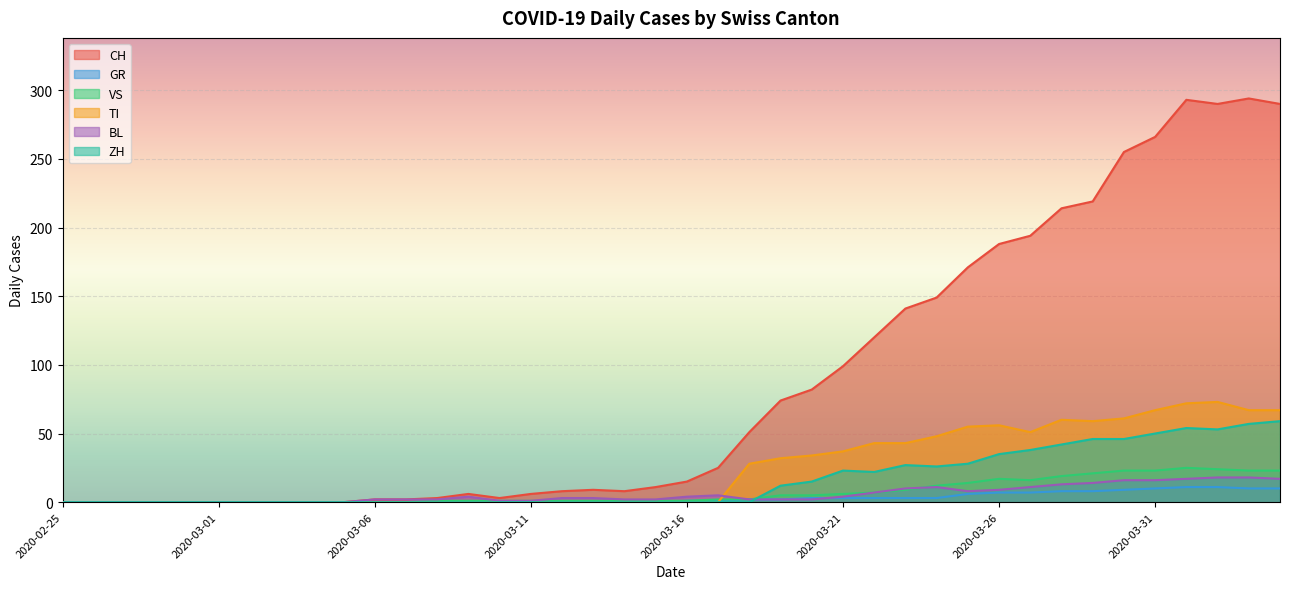

How many interior local valleys does the BL series have?

1